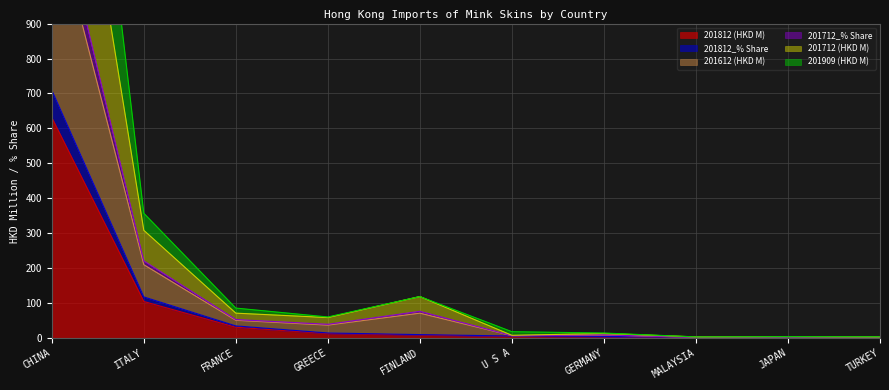

How many data points does each series have?

10